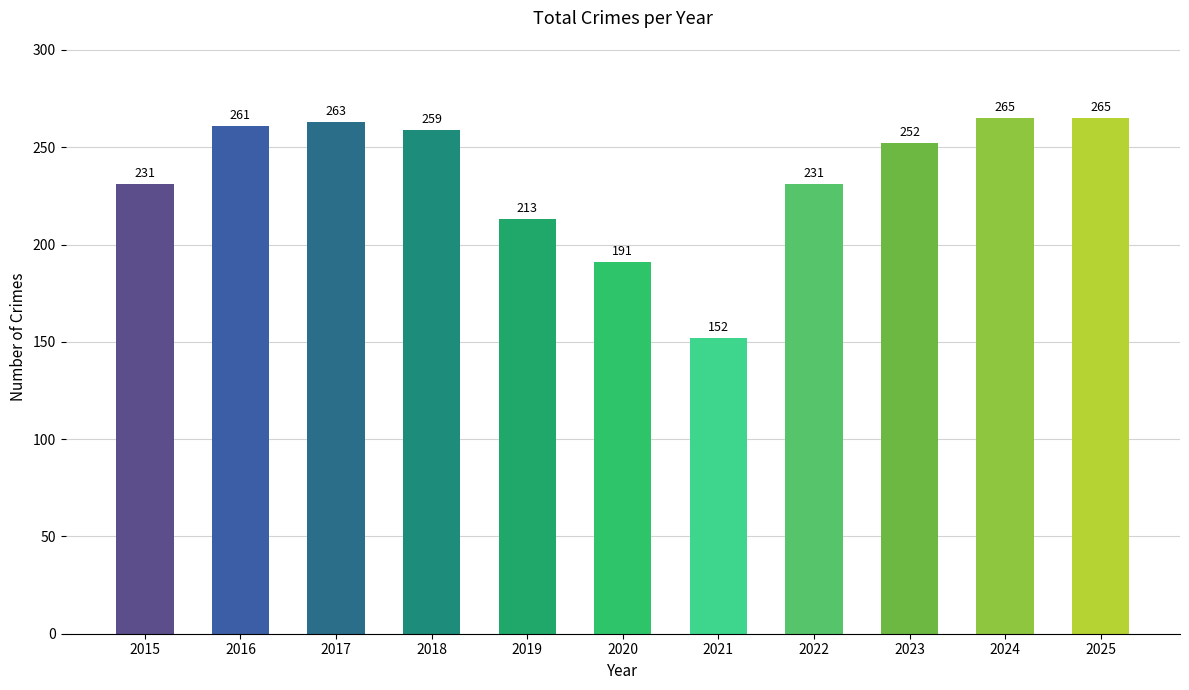

Where does the data first go above 252?

2016